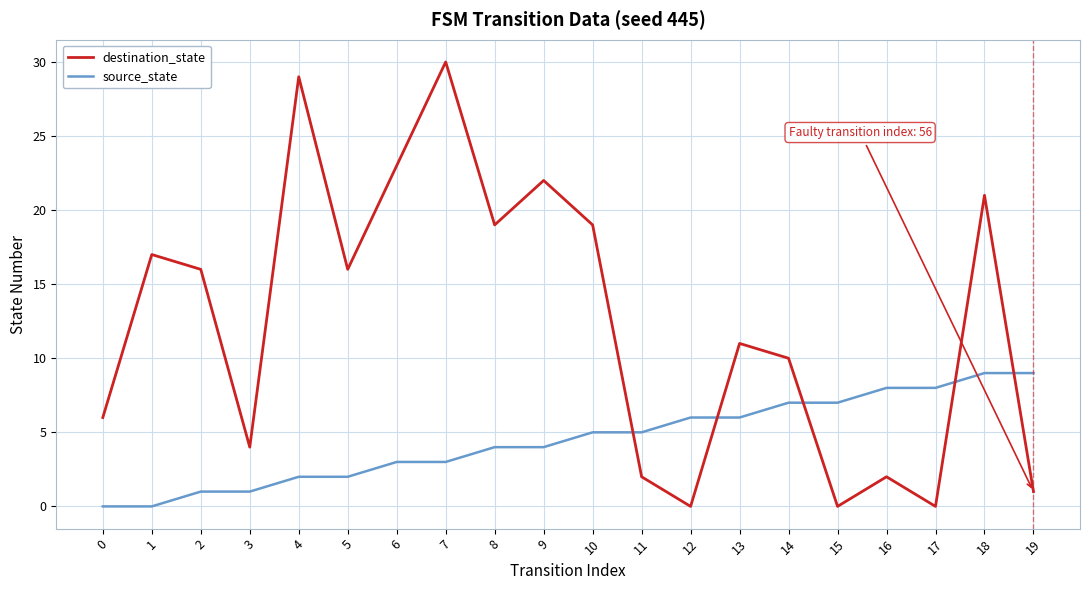

Which series has the largest total across all categories?

destination_state